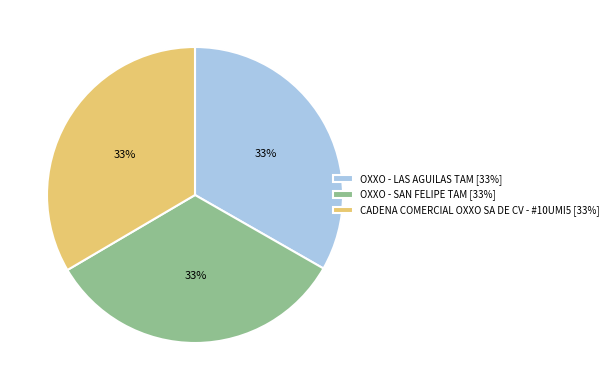

What percentage is the OXXO - LAS AGUILAS TAM slice, to the nearest percent?

33%